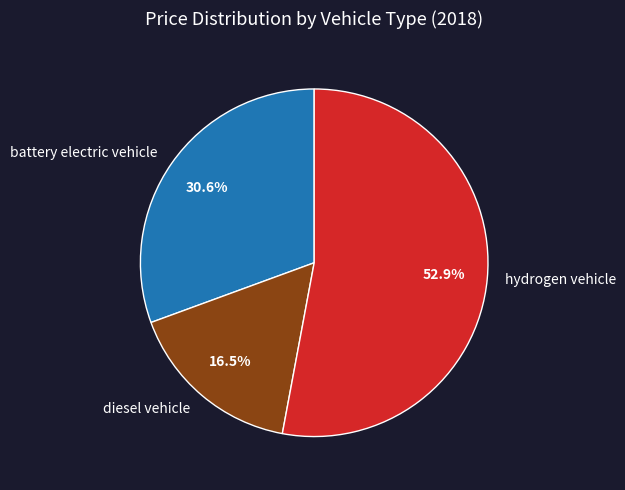

To the nearest percent, what is the difference between the battery electric vehicle and diesel vehicle slice percentages?

14%